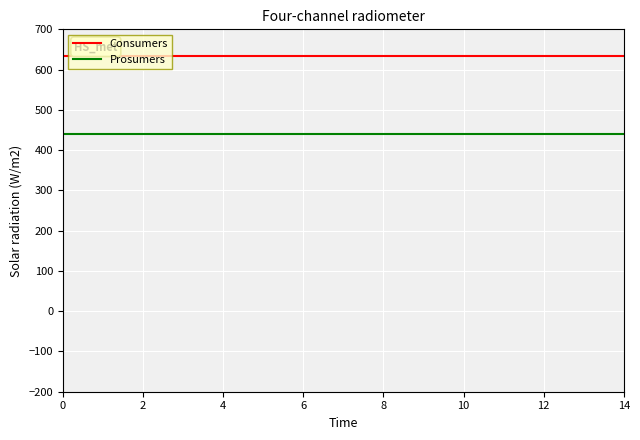

Rank the series by their maximum value, from highest to lowest.

Consumers, Prosumers